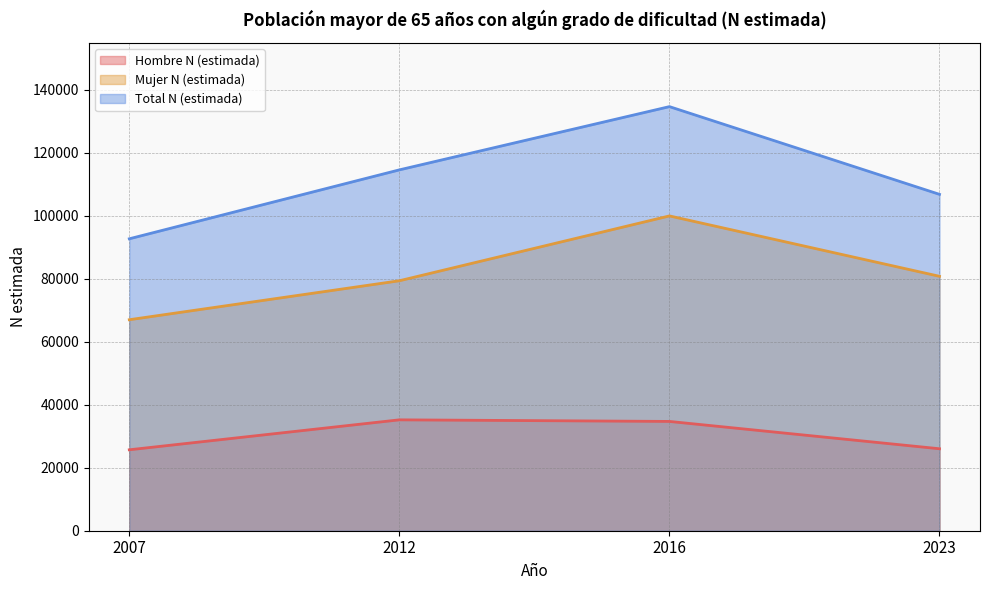

True or false: Total N (estimada) and Mujer N (estimada) intersect in this chart.

False